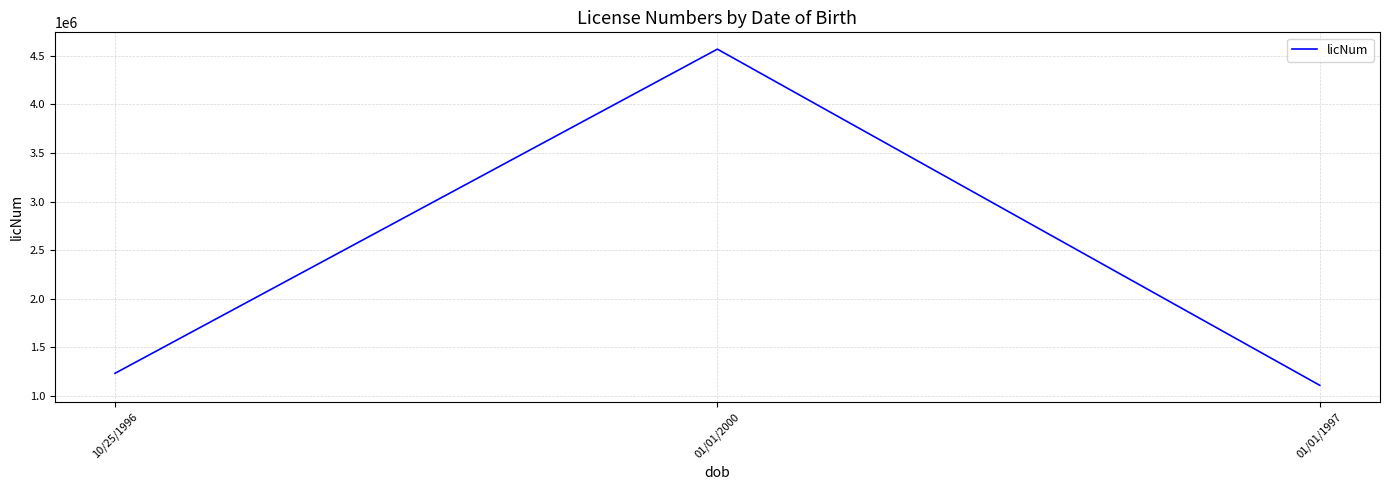

Reading right to left, what are all the values shown in this chart?

01/01/1997=1111111	01/01/2000=4567890	10/25/1996=1234567